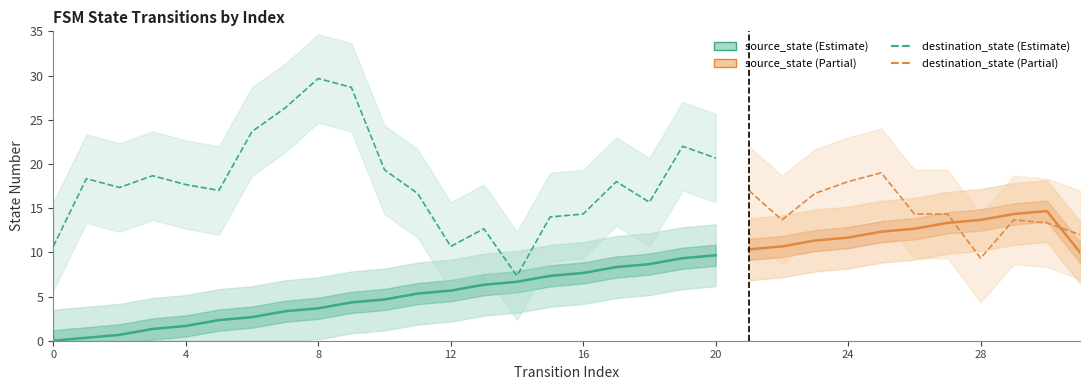

What is the average value of the source_state series?

4.8